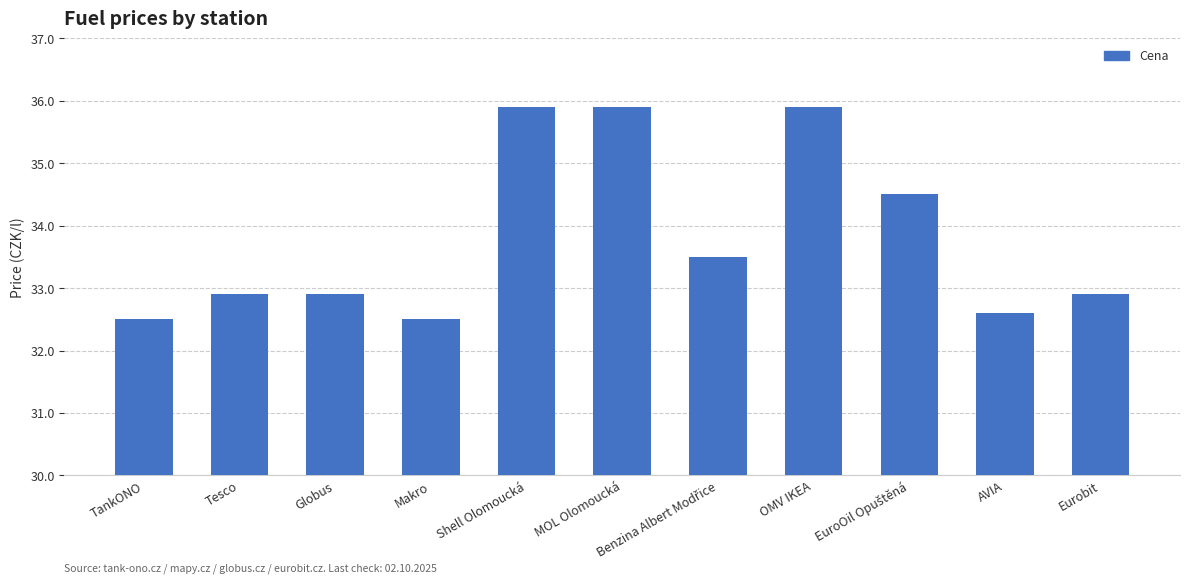

What is the change in value from Globus to MOL Olomoucká?

+3.0